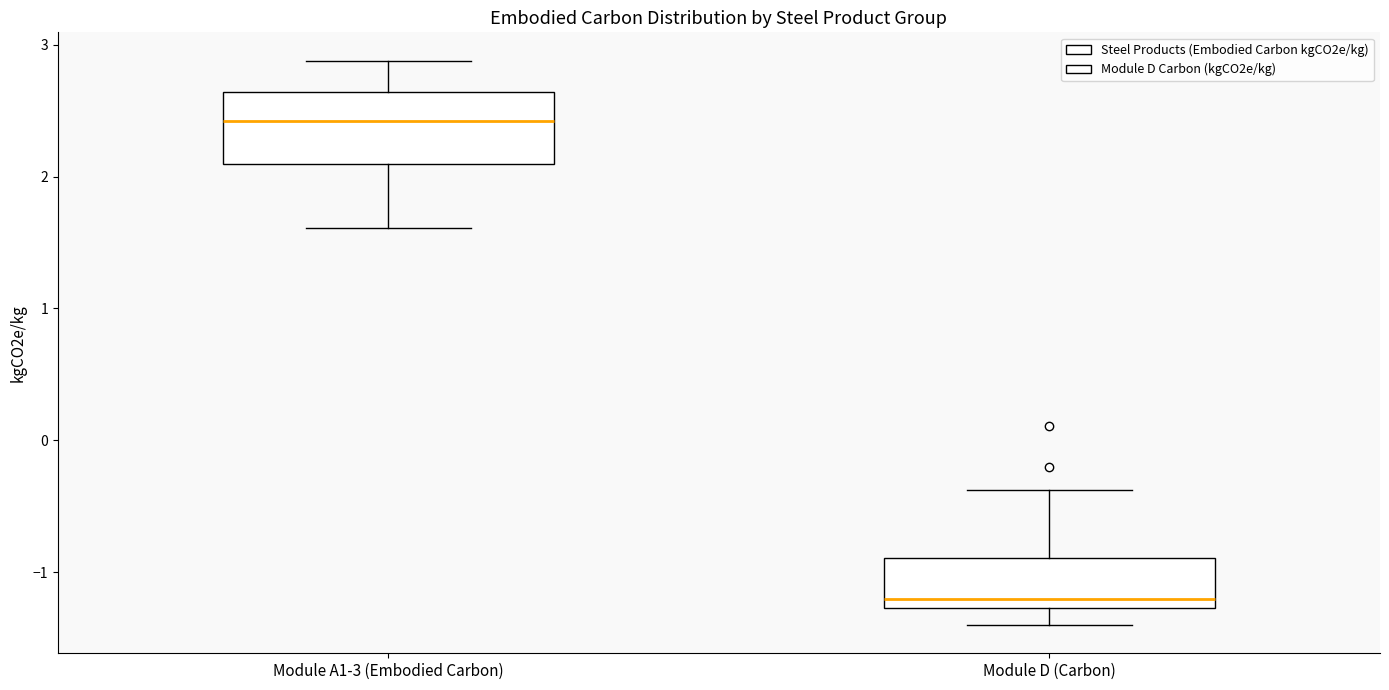

Which box has the highest median line?

Module A1-3 (Embodied Carbon)